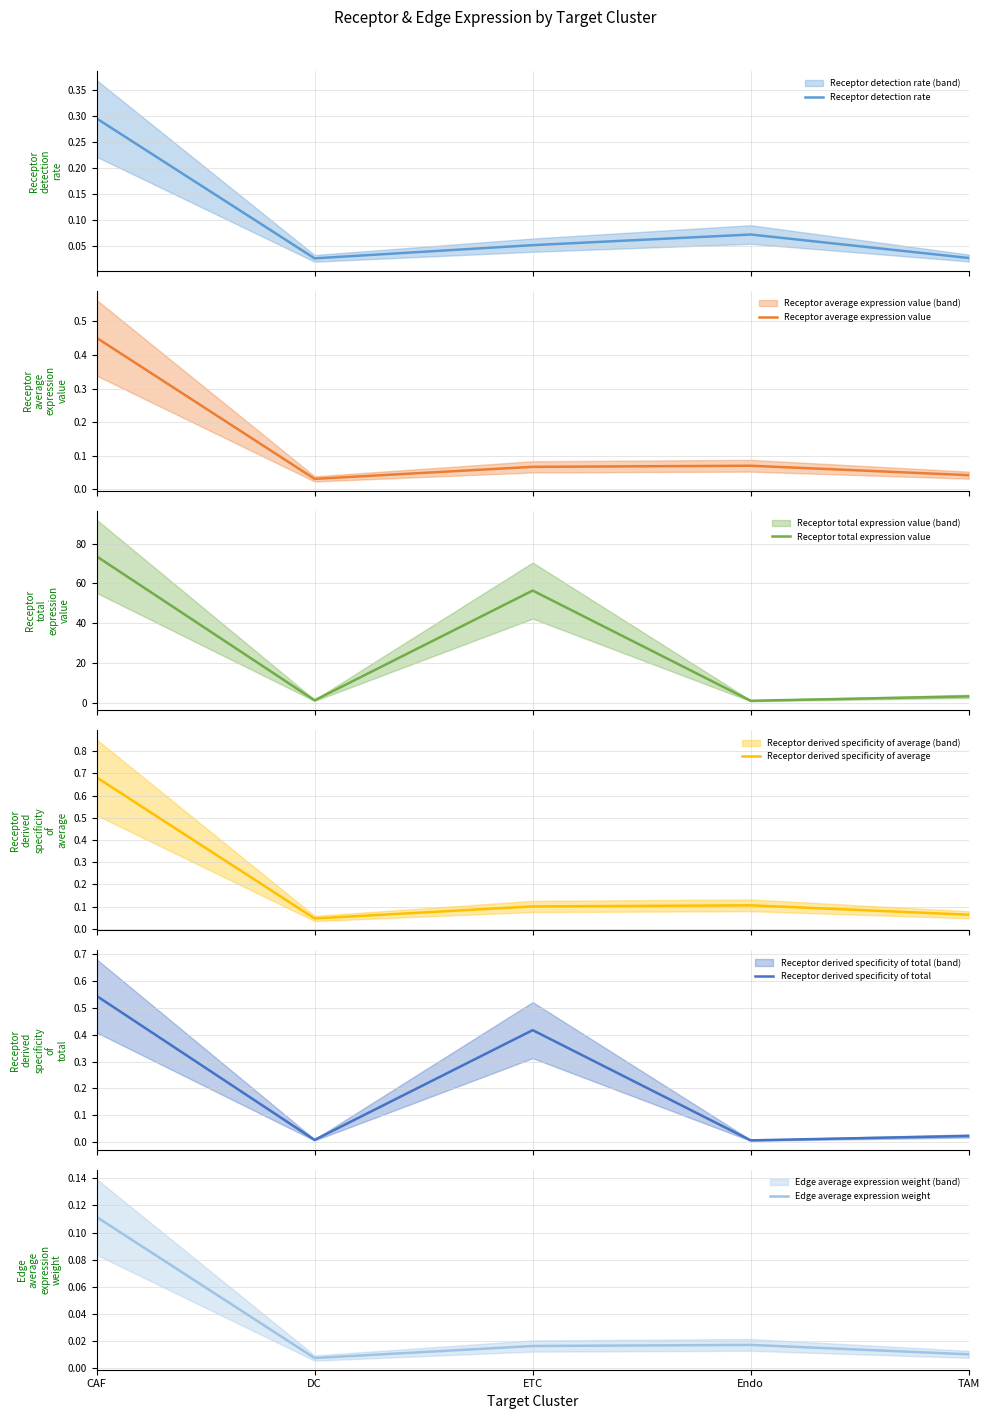

Which series changed the most between CAF and TAM?

Receptor total expression value